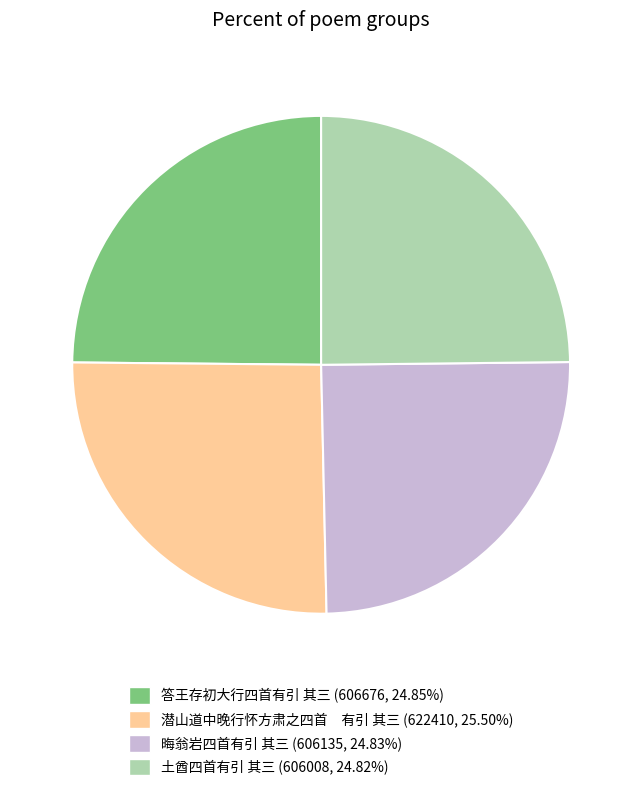

Is the sum of 潜山道中晚行怀方肃之四首 有引 其三 (622410, 25.50%) and 晦翁岩四首有引 其三 (606135, 24.83%) greater than half?

Yes